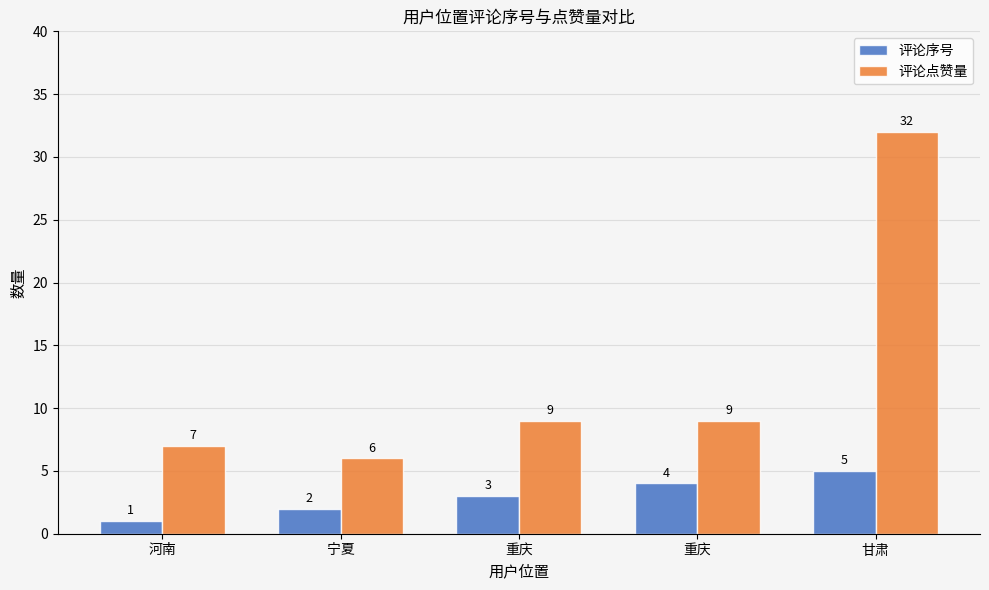

What value does the 评论点赞量 series have at 甘肃?

32